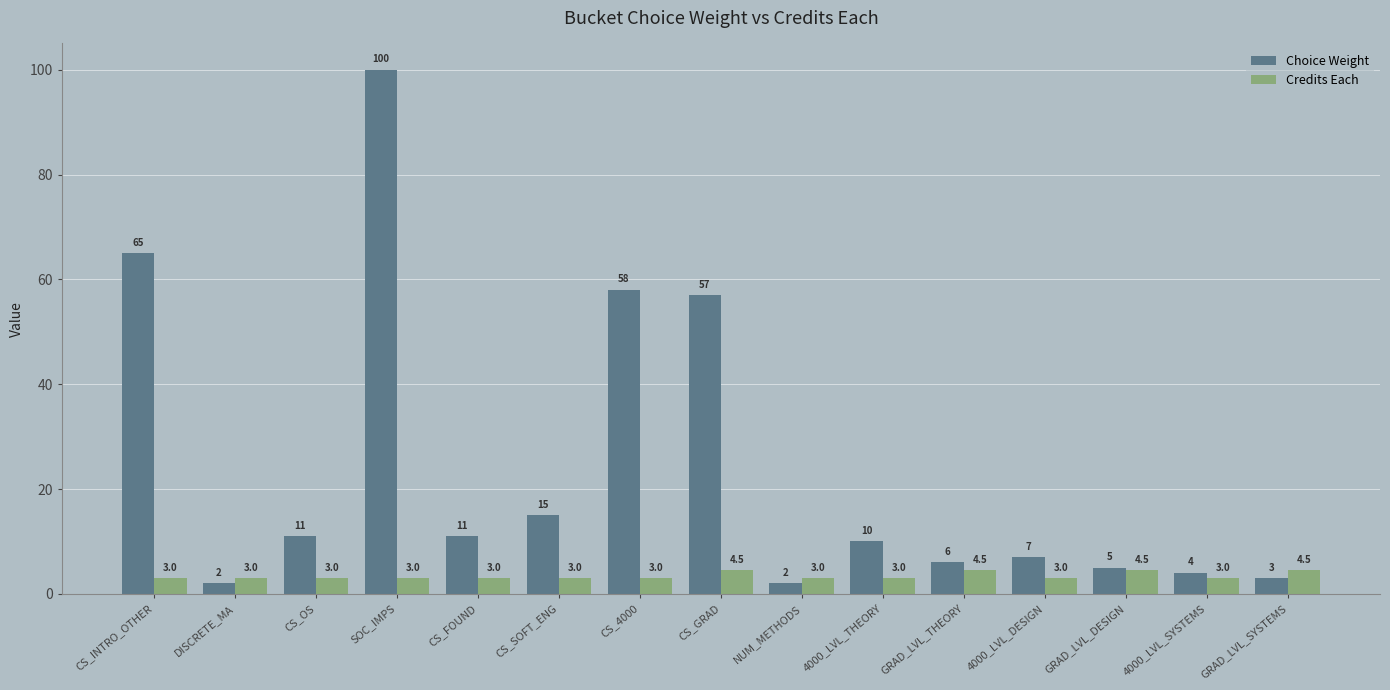

List the series in order of their overall mean, highest first.

Choice Weight, Credits Each